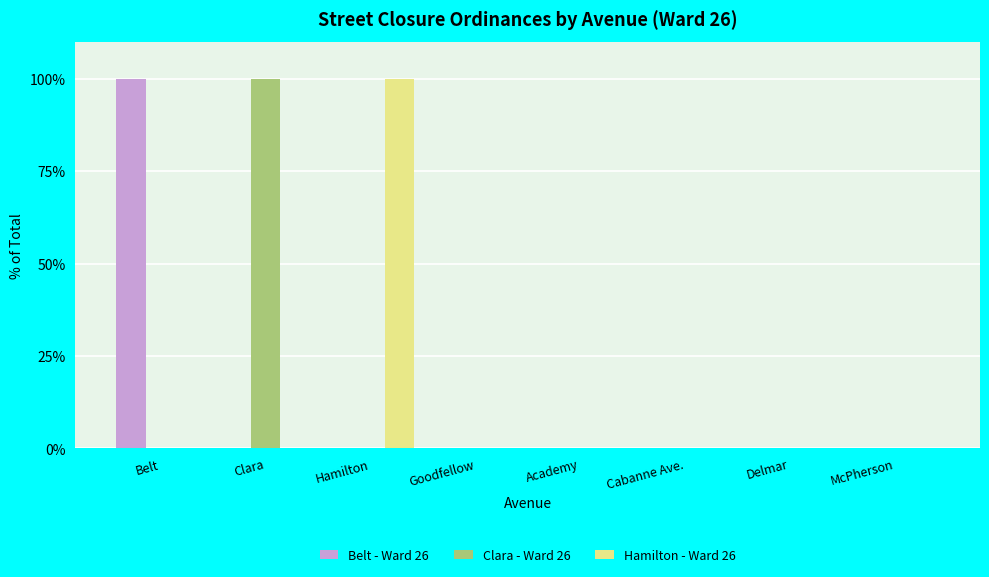

What is the maximum value for Hamilton - Ward 26?

100